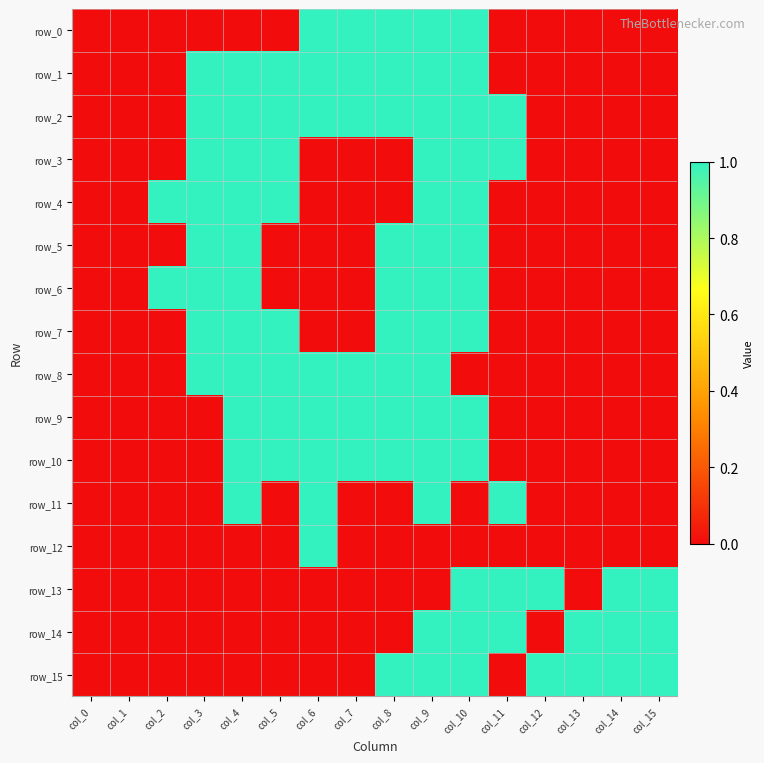

At which label is row_0 closest to 0?

col_0